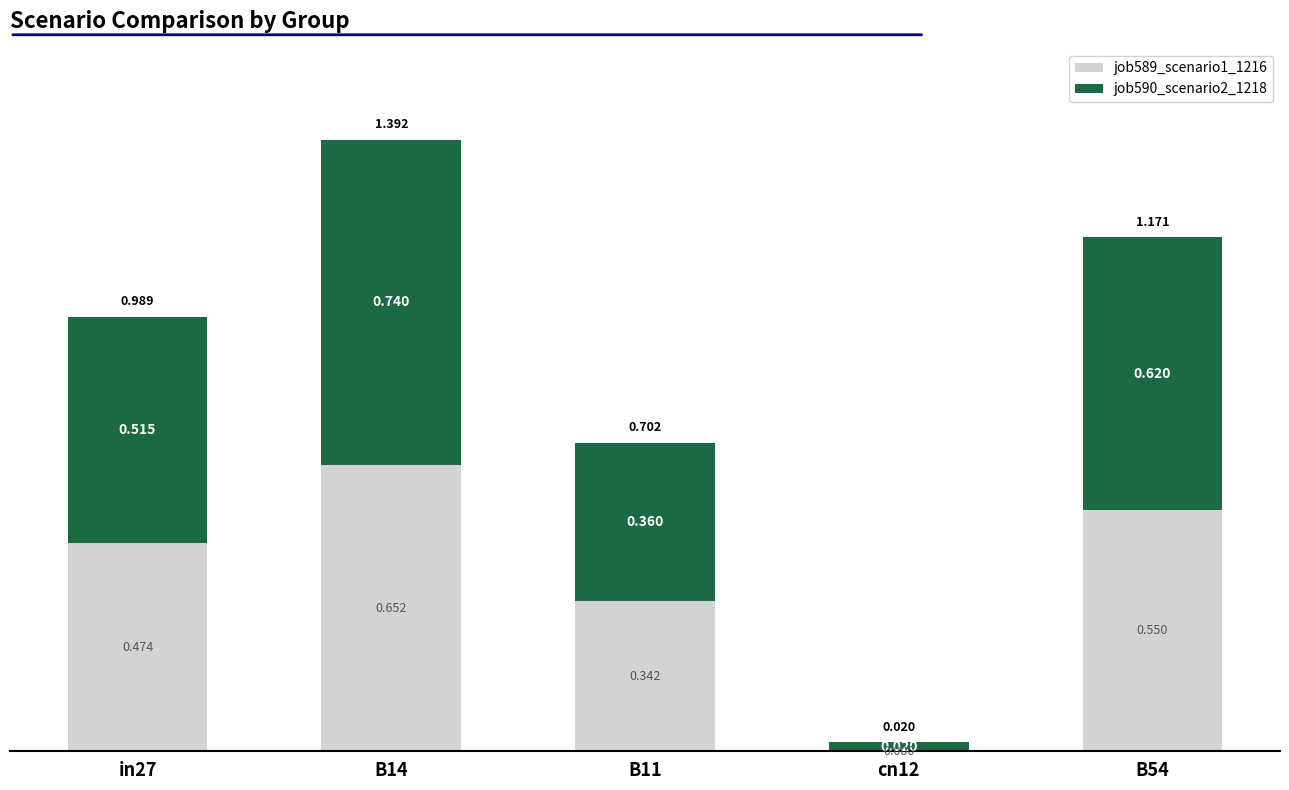

Are the bars horizontal?

No